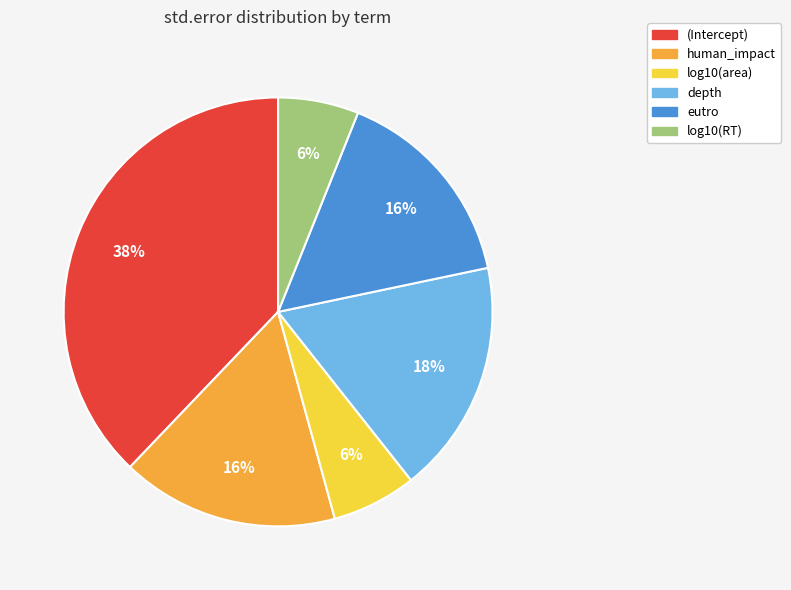

What is the largest slice in the pie chart?

(Intercept)